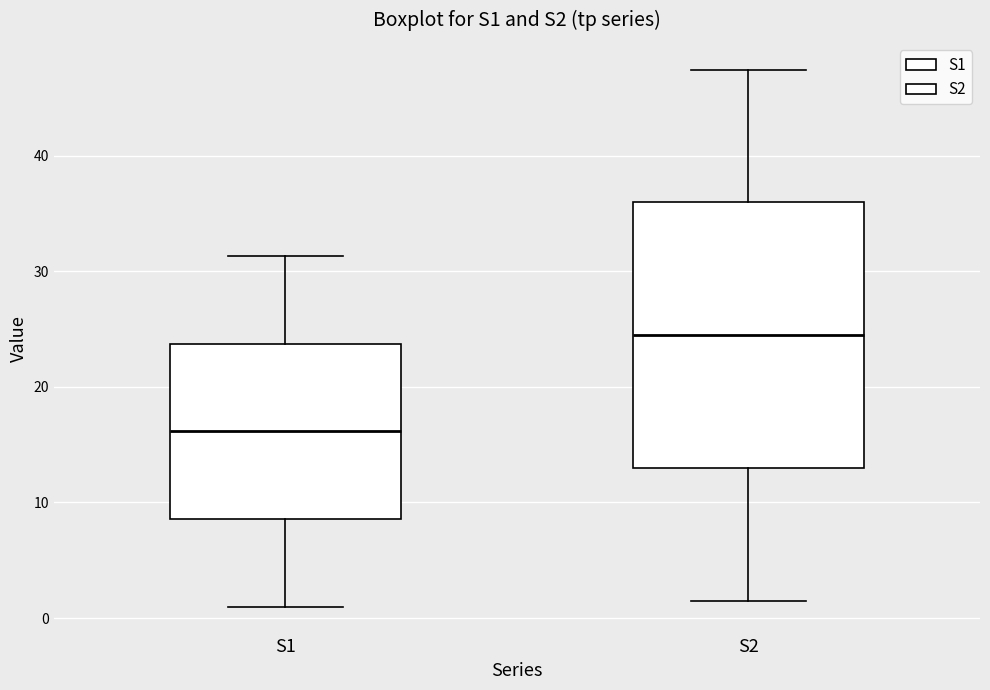

Reading left to right, read every box against the y-axis: the position of its median line, the range the box covers, and the ends of its whiskers. The values are not printed on the chart, so give them approximately, as read against the axis.

S1: median 16, box 9 to 24, whiskers 1 to 31
S2: median 24, box 13 to 36, whiskers 1 to 47